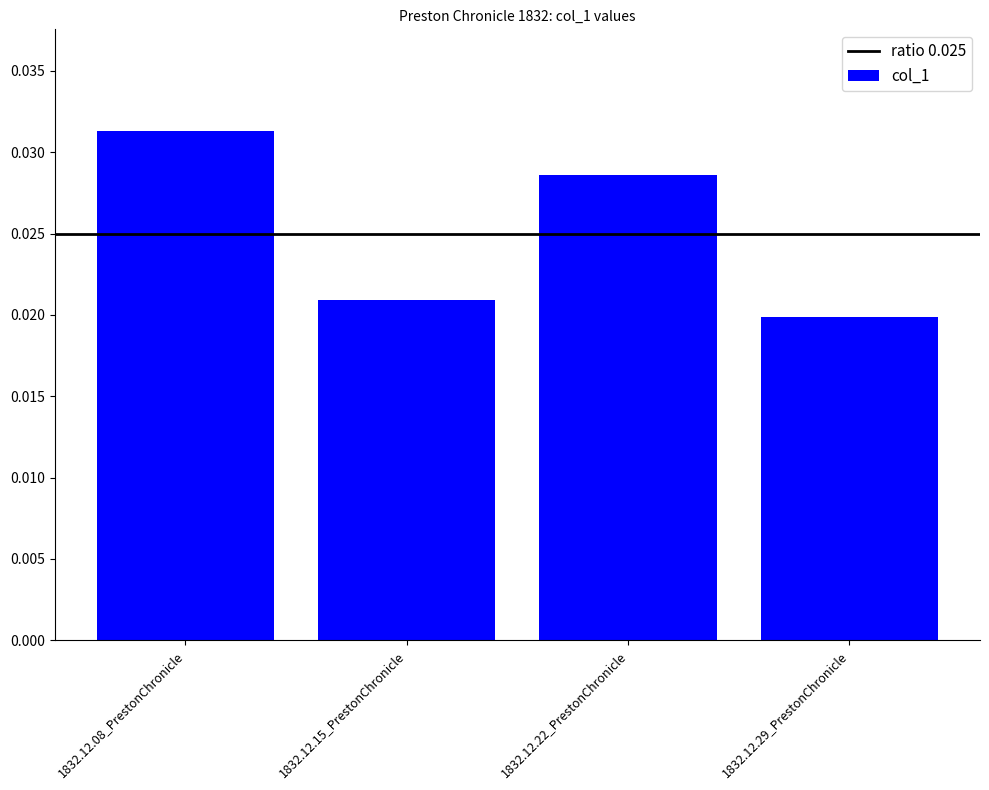

What is the sum of the values at 1832.12.29_PrestonChronicle and 1832.12.08_PrestonChronicle?

0.1